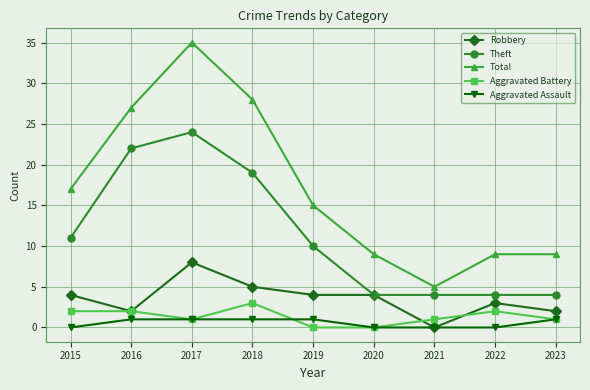

At which category is the sum across all series the highest?

2017